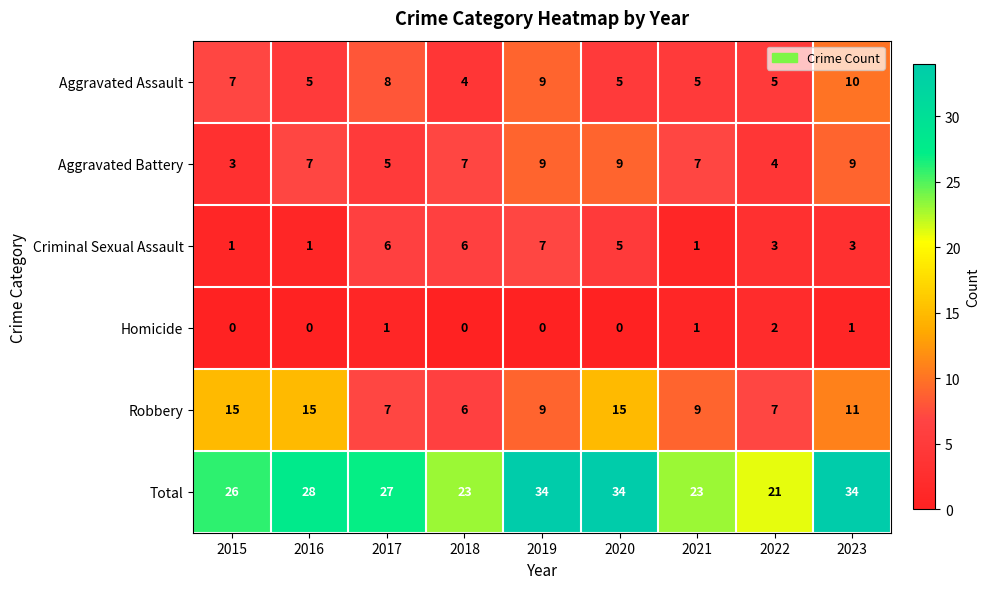

Count the number of categories in the chart.

9